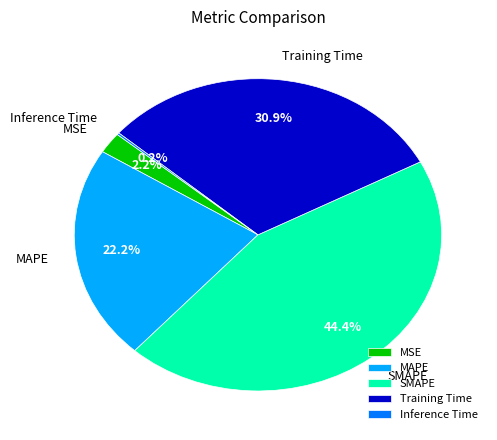

What portion of the pie excludes SMAPE?

55.6%